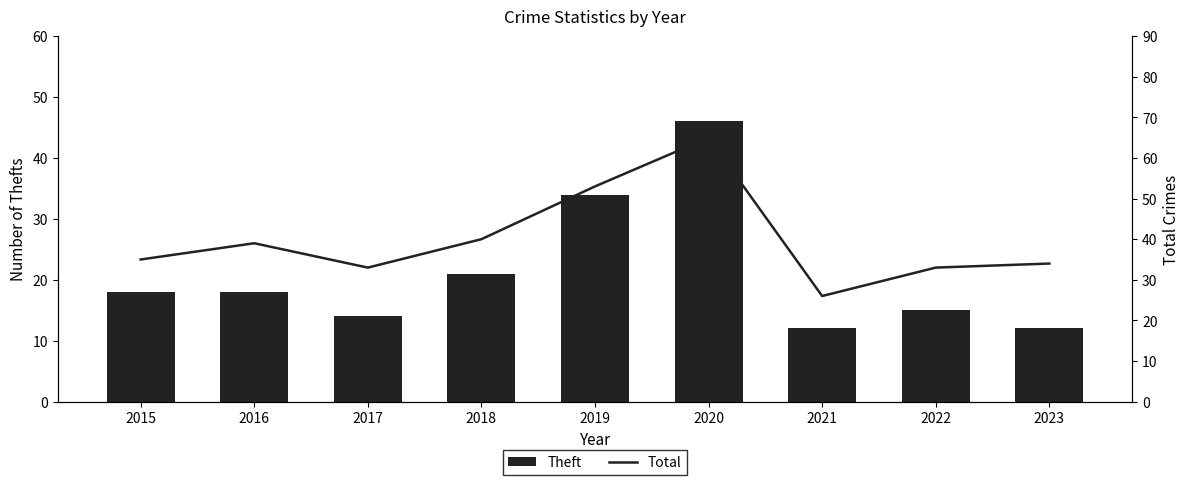

Which series has the largest range (max minus min)?

Total